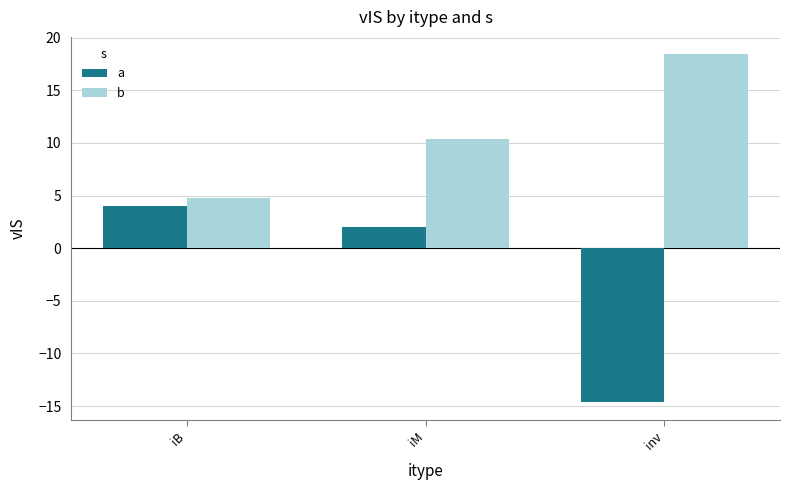

Is the value of a at inv greater than the value of b at iB?

No